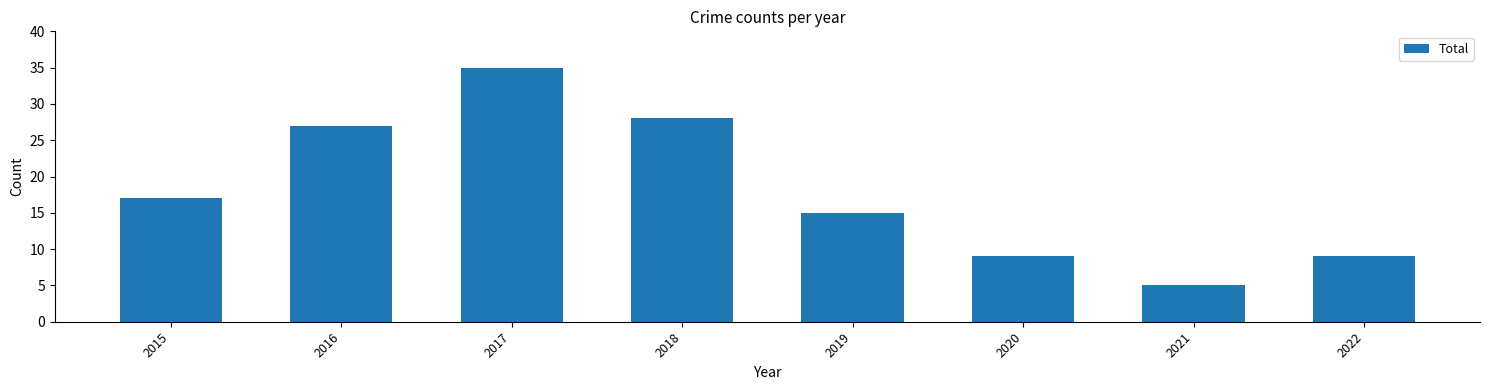

The value at 2019 is 15. True or false?

True